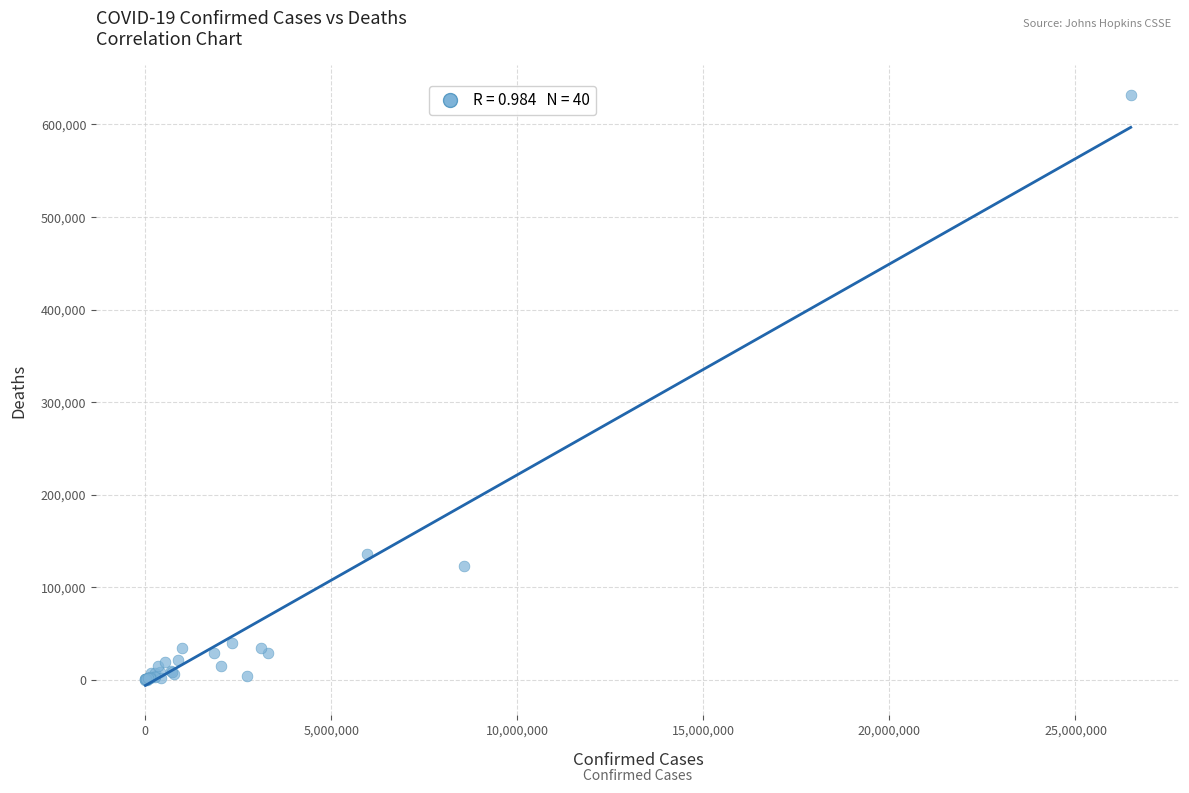

What Y value in the scatter plot is closest to 316049?

135518